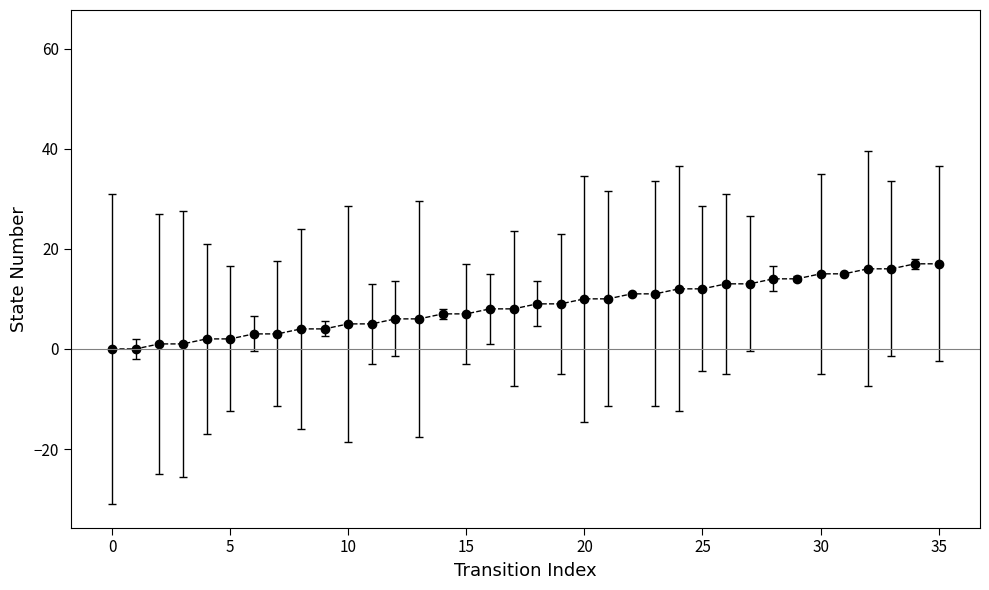

What is the maximum value shown in the chart?

63